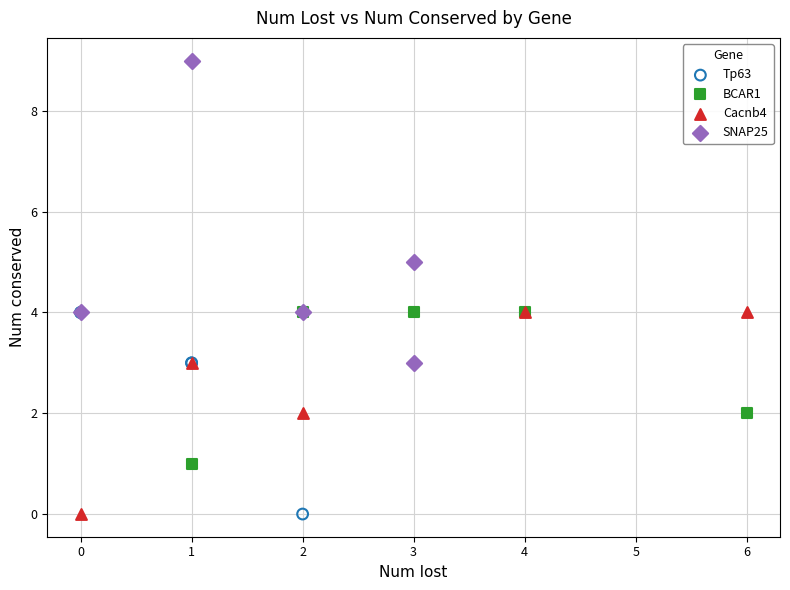

Which series reaches the maximum Y coordinate?

SNAP25